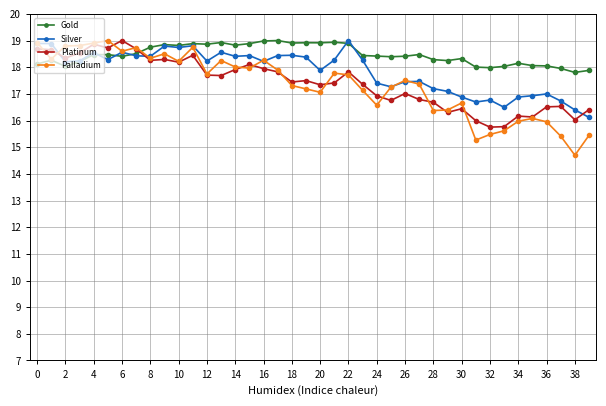

Which series has the largest total across all categories?

Gold